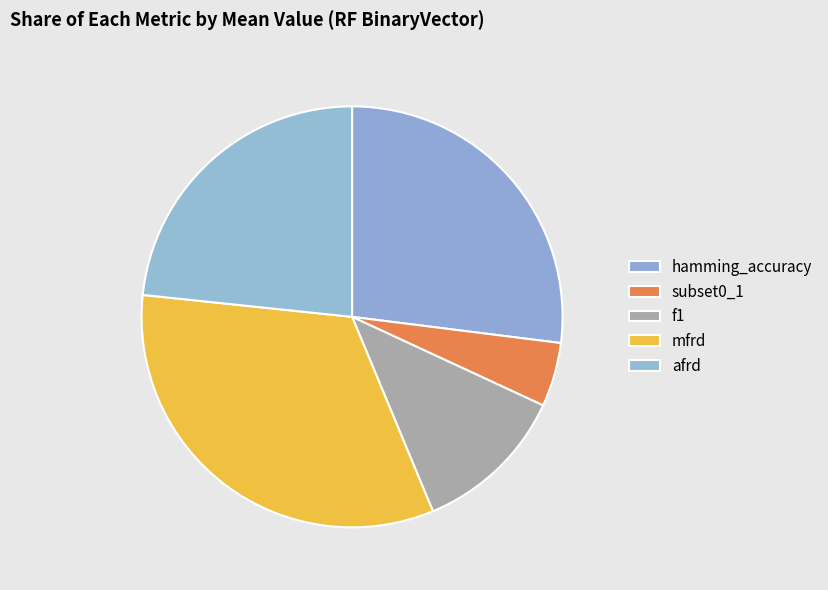

The f1 slice represents 12% of the pie. True or false?

True